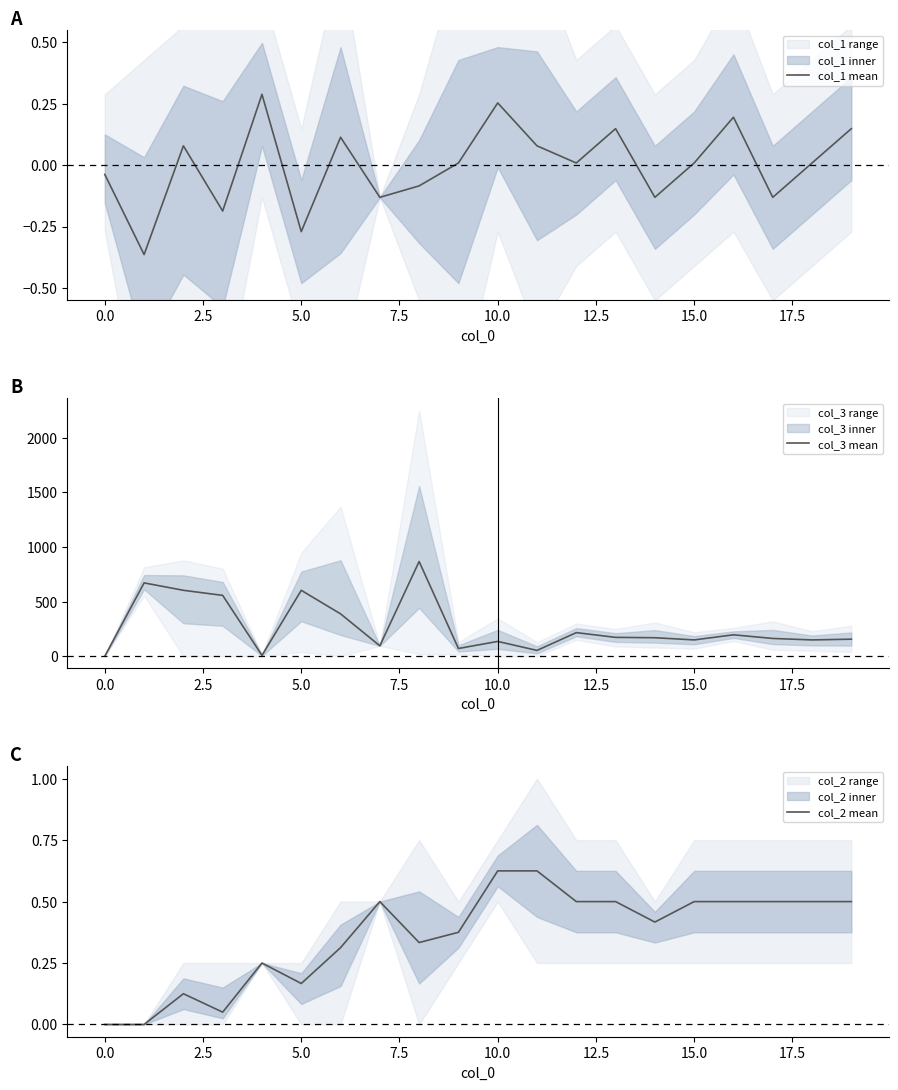

True or false: col_3 mean and col_2 mean cross at least once.

False